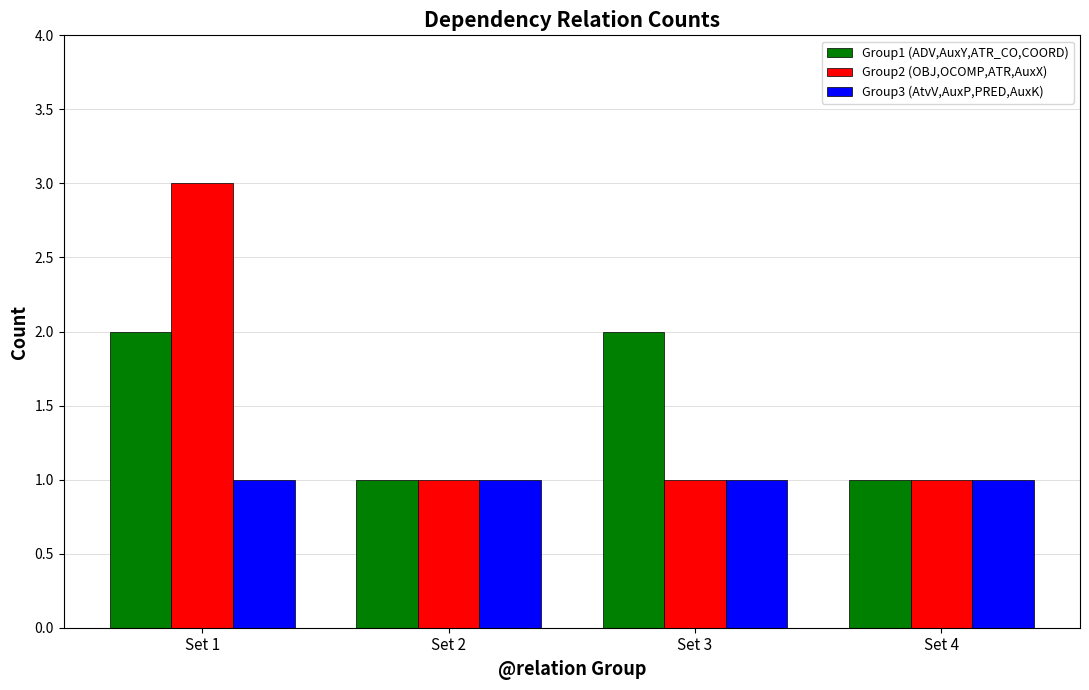

Which series changed the most between Set 1 and Set 4?

Group2 (OBJ,OCOMP,ATR,AuxX)